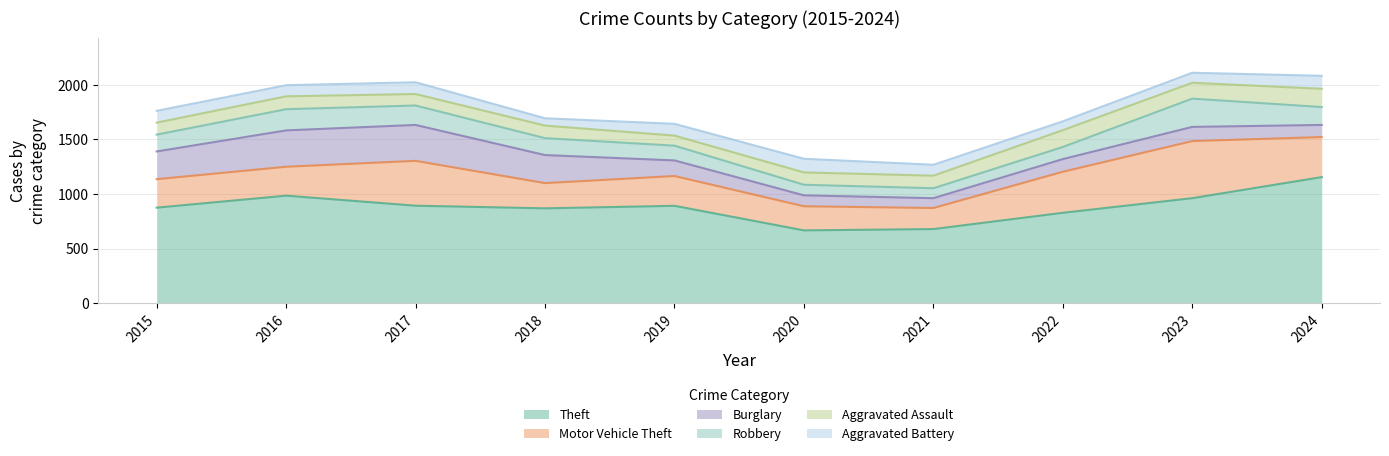

Where is the first local maximum for Aggravated Assault?

2016